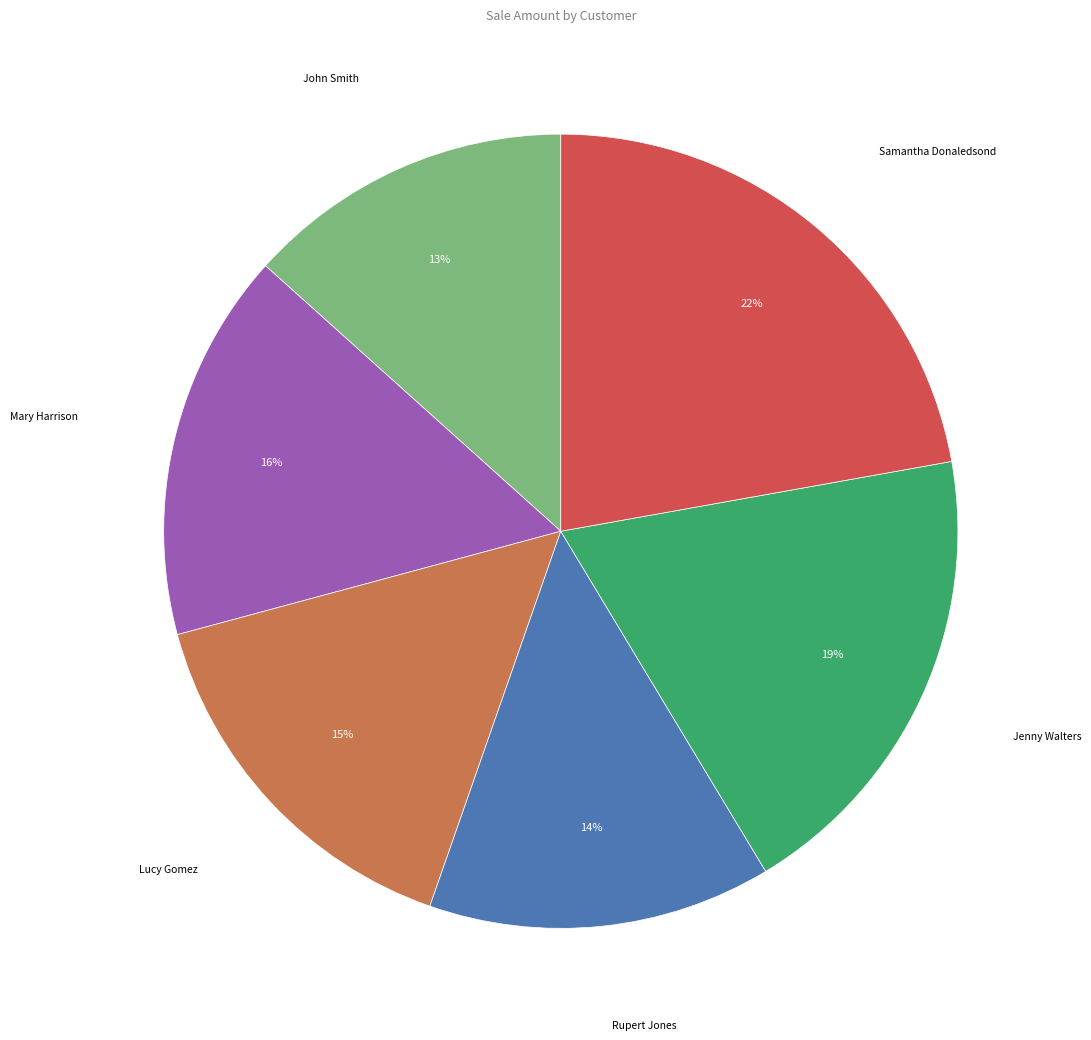

How many segments does this pie chart have?

6